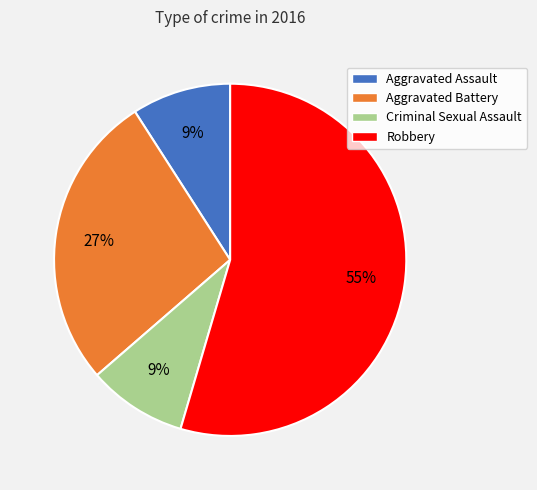

What percentage is the Criminal Sexual Assault slice, to the nearest percent?

9%